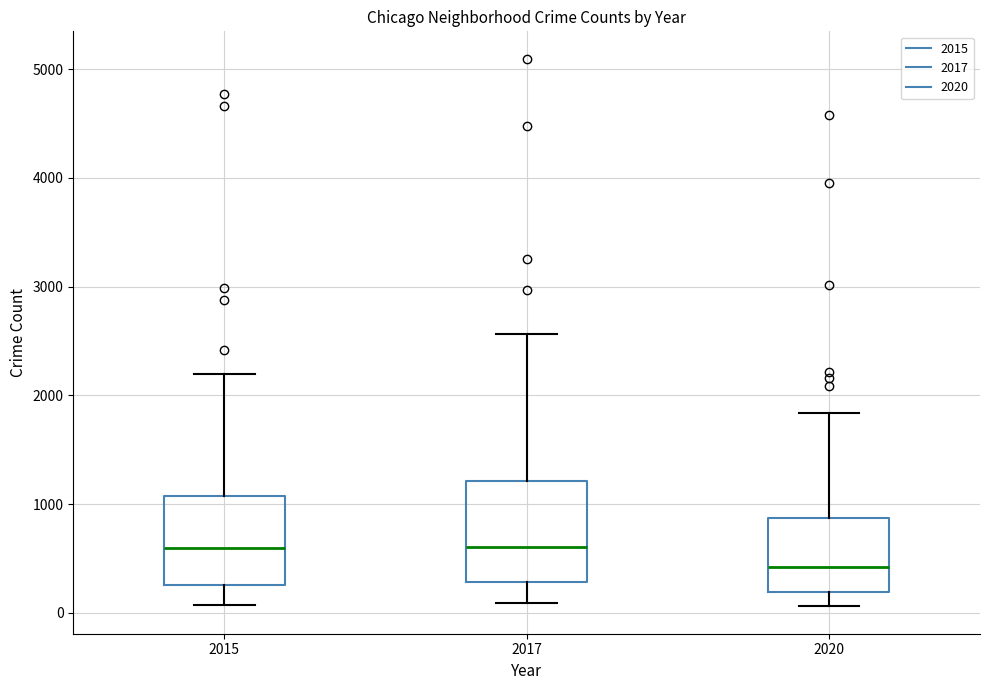

Reading left to right, read every box against the y-axis: the position of its median line, the range the box covers, and the ends of its whiskers. The values are not printed on the chart, so give them approximately, as read against the axis.

2015: median 600, box 300 to 1100, whiskers 100 to 2200
2017: median 600, box 300 to 1200, whiskers 100 to 2600
2020: median 400, box 200 to 900, whiskers 100 to 1800